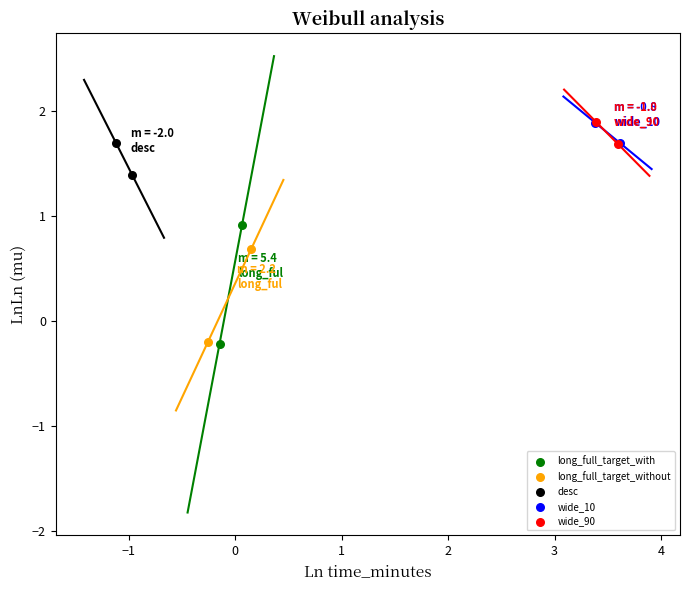

Which series has the largest Y range (max minus min)?

long_full_target_with